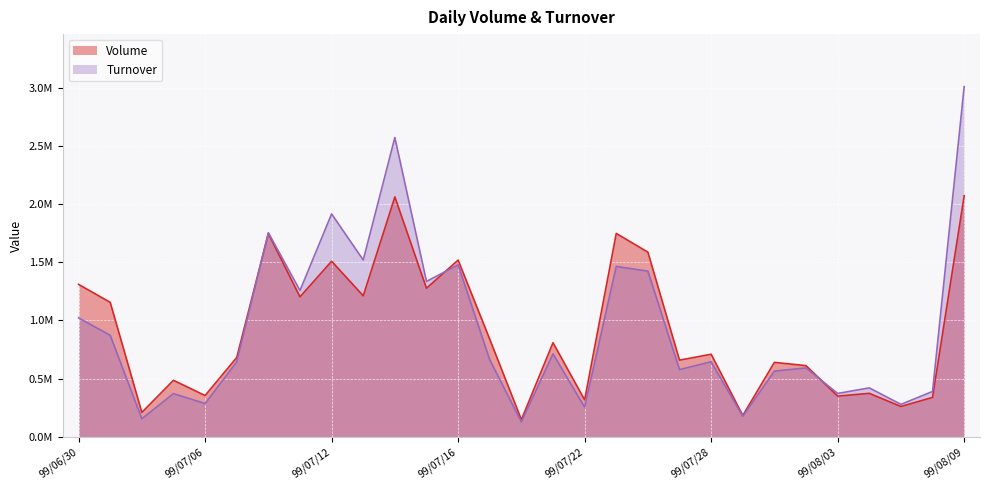

What is the sum of the Volume values at 99/07/12 and 99/07/23?

3257000